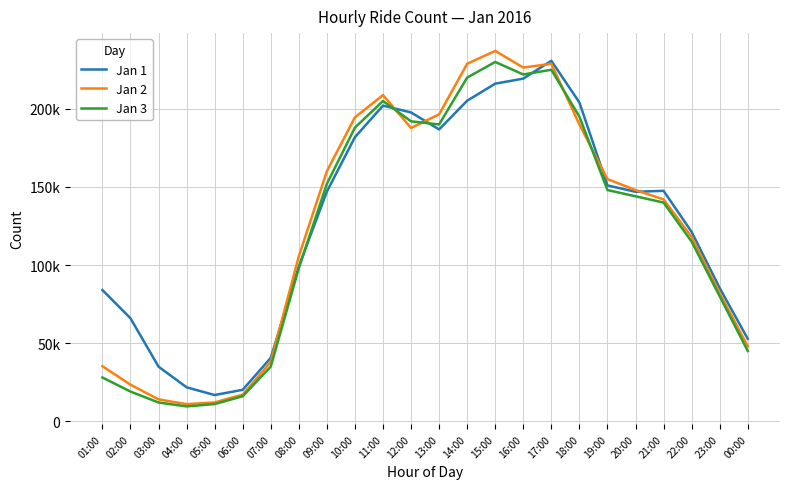

Where is the first local minimum for Jan 3?

04:00